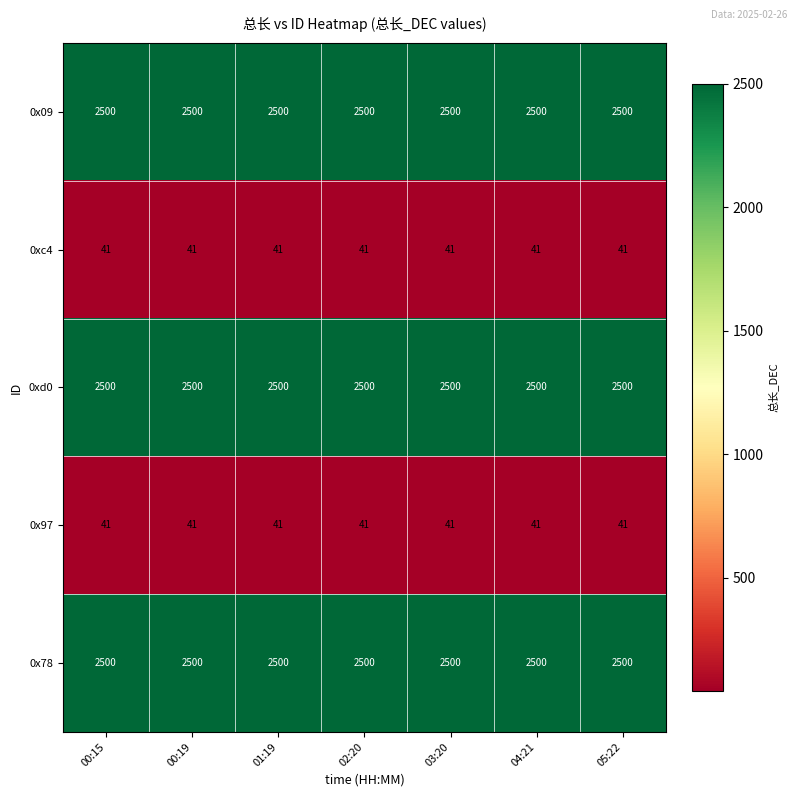

What is the spread (max minus min) of values at 04:21?

2459